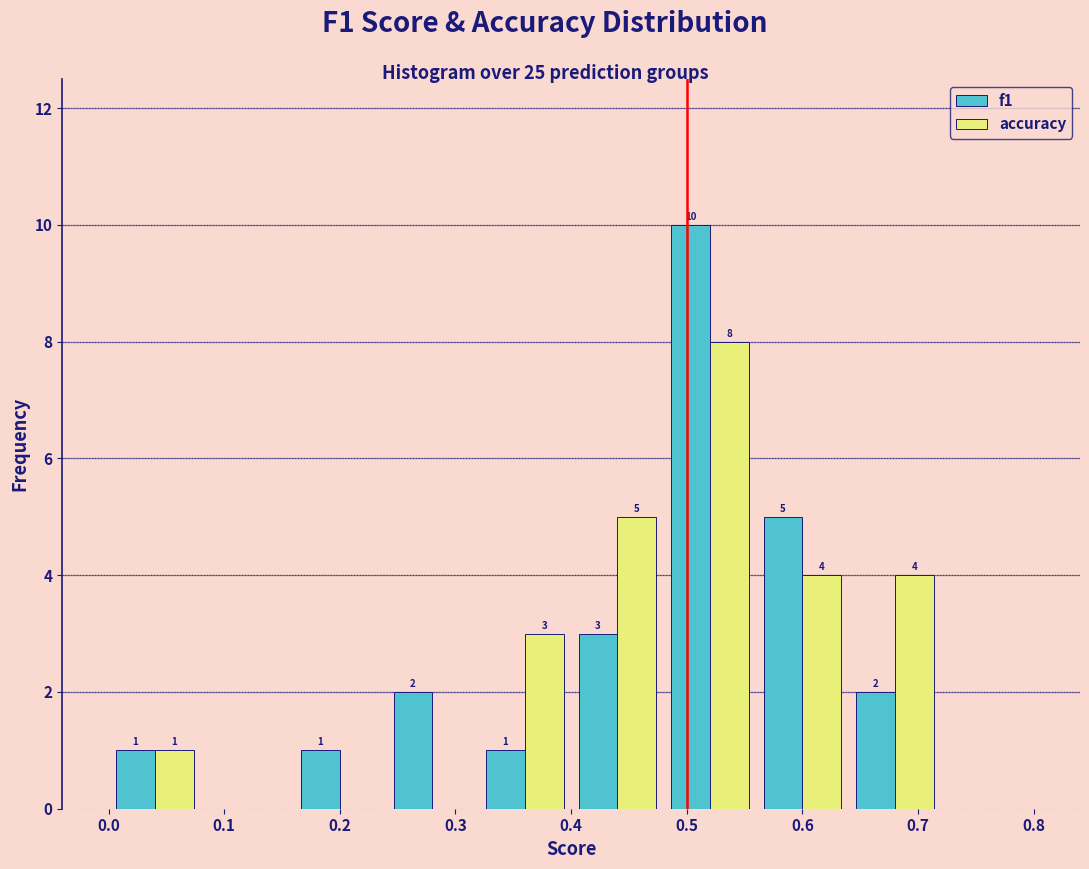

In the accuracy series, which range on the x-axis has the tallest bar?

0.48 to 0.56